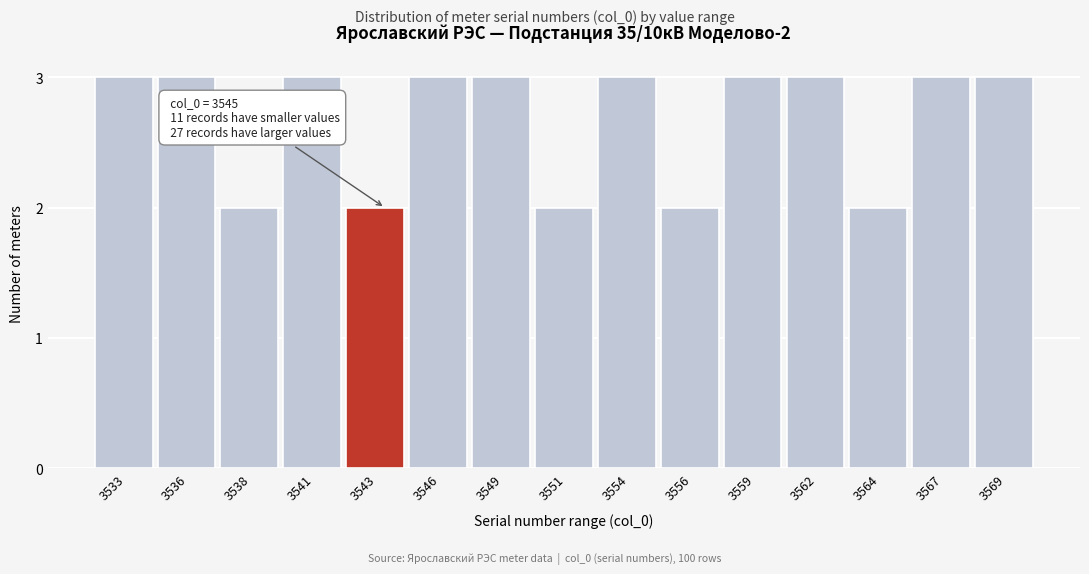

Reading right to left, list all the values displayed in this chart.

3	3	2	3	3	2	3	2	3	3	2	3	2	3	3